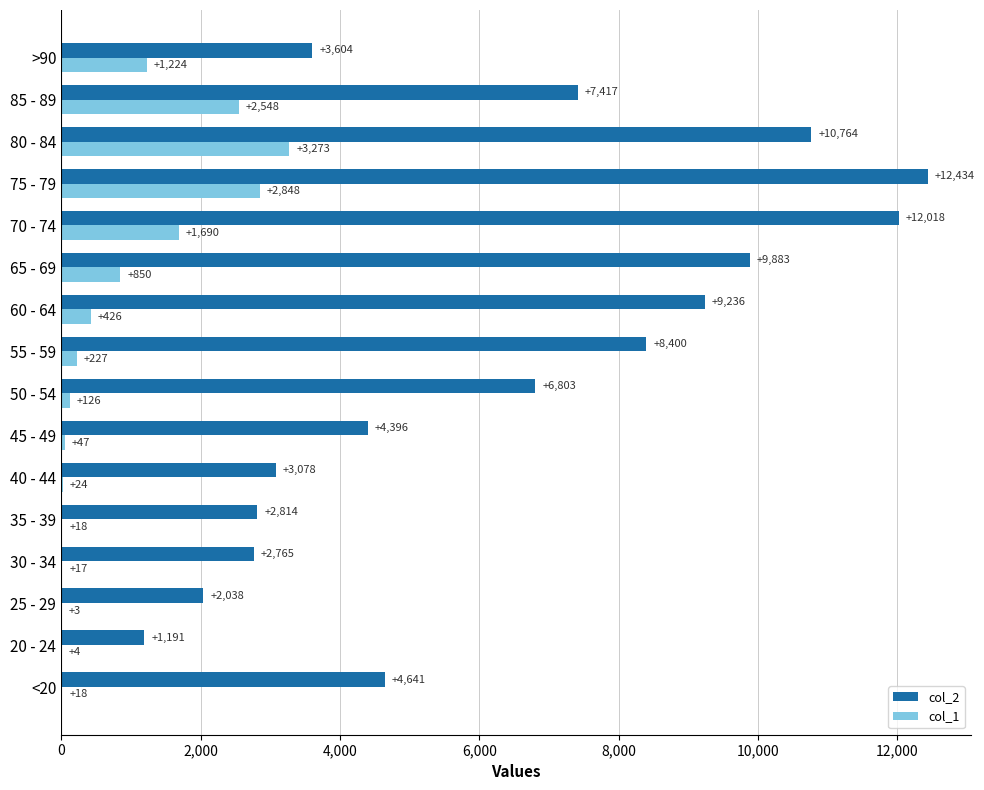

The col_2 series shows 6803 at 50 - 54. True or false?

True